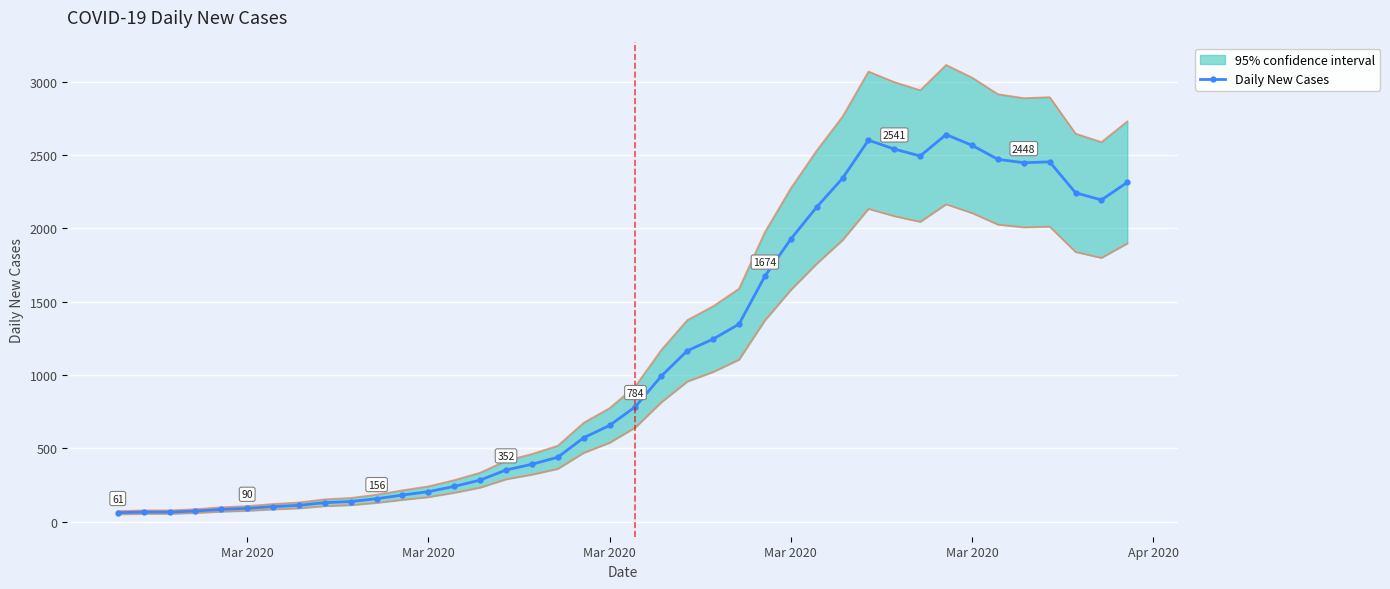

How many lines are shown in the chart?

1